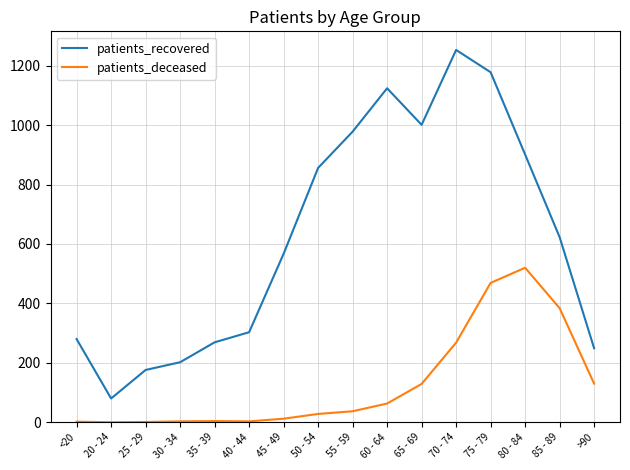

True or false: patients_deceased and patients_recovered intersect in this chart.

False